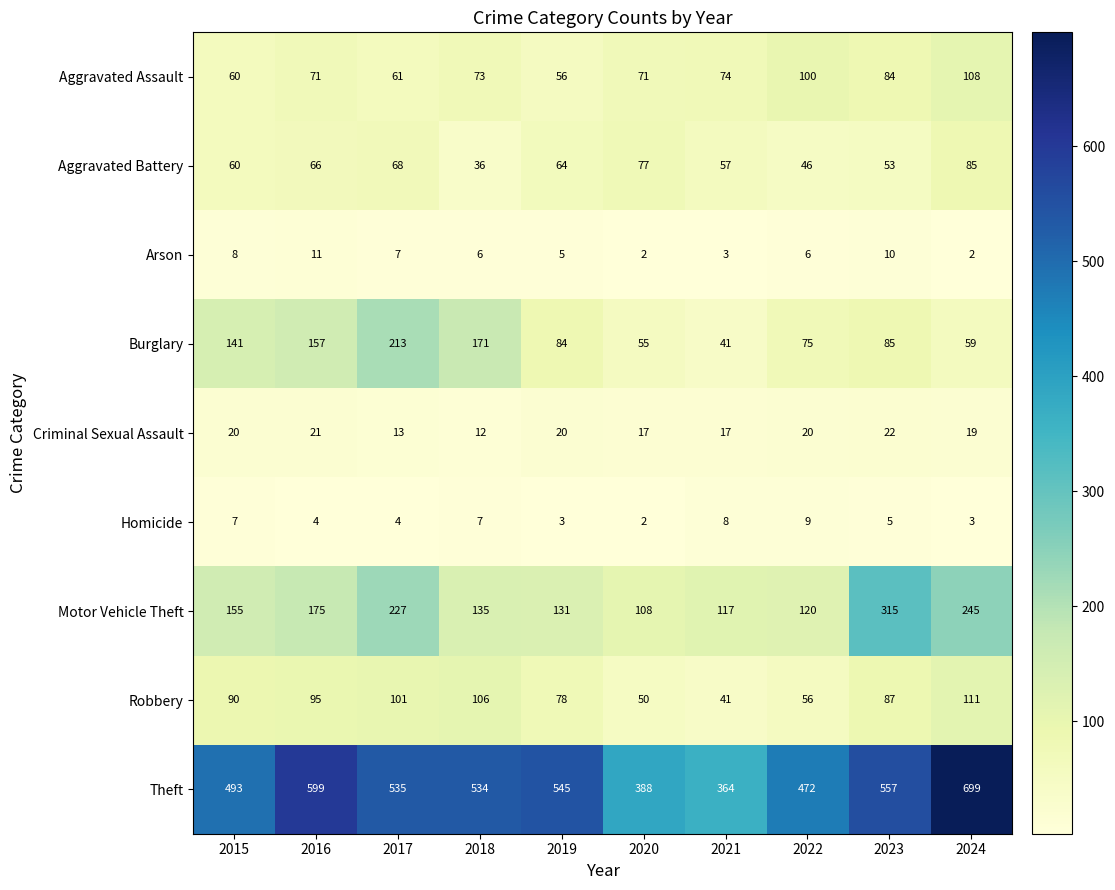

Which series has the largest range (max minus min)?

Theft